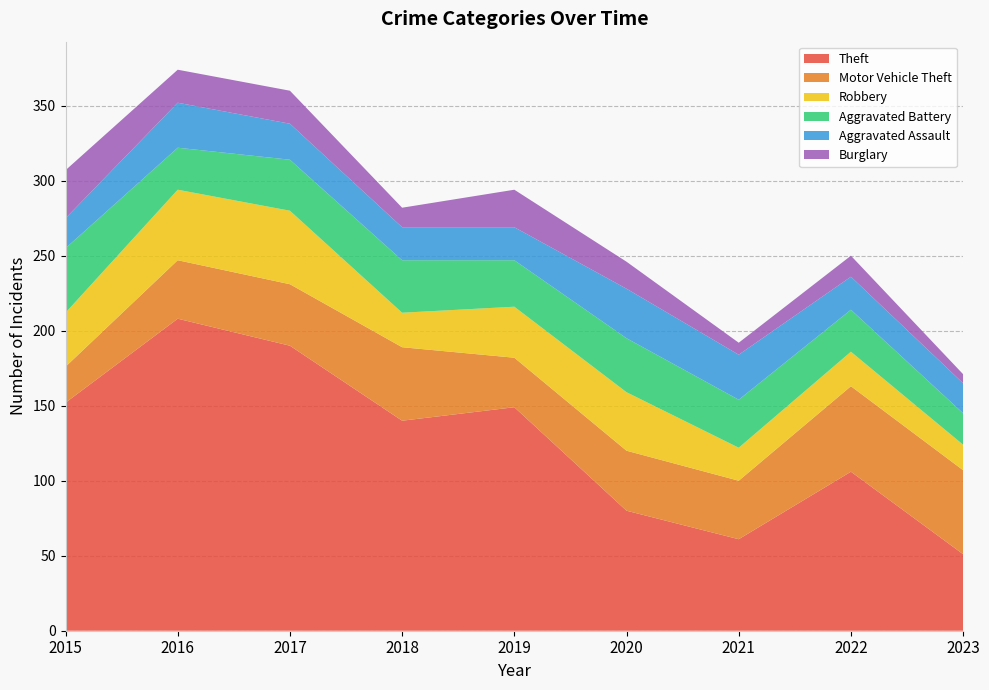

Reading left to right, transcribe all the data shown in this chart.

Theft: 152	208	190	140	149	80	61	106	51
Motor Vehicle Theft: 24	39	41	49	33	40	39	57	56
Robbery: 36	47	49	23	34	39	22	23	17
Aggravated Battery: 43	28	34	35	31	36	32	28	21
Aggravated Assault: 20	30	24	22	22	33	30	22	20
Burglary: 32	22	22	13	25	18	8	14	6